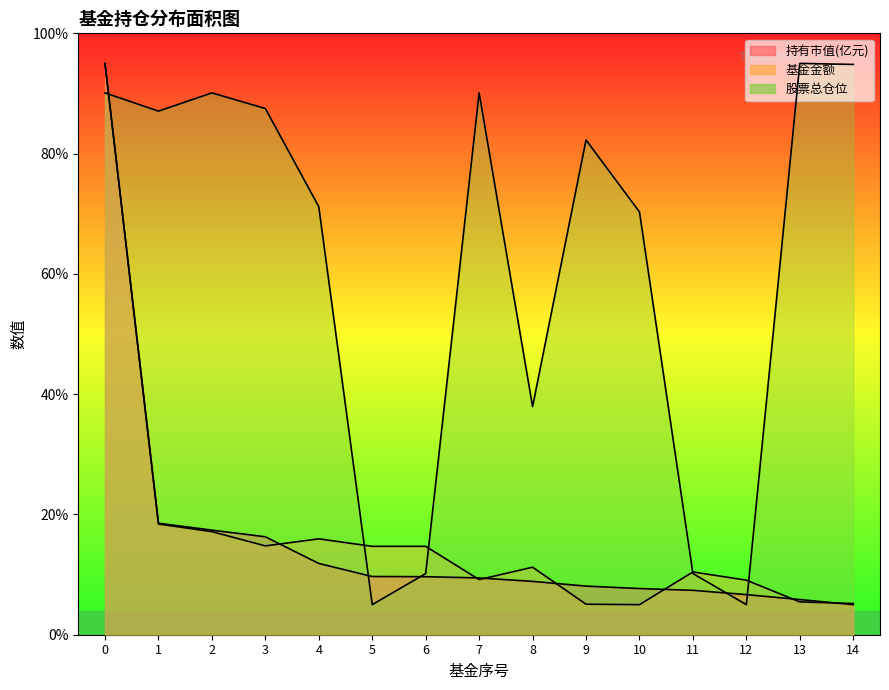

Between which two adjacent categories do 持有市值(亿元) and 基金金额 first intersect?

3 and 4